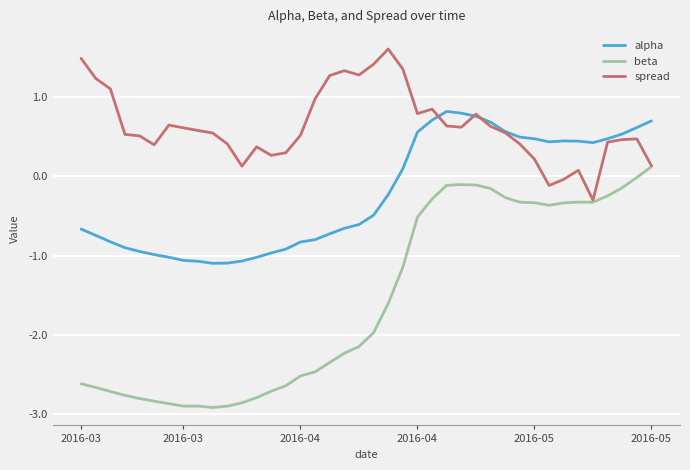

Which series has the largest range (max minus min)?

beta